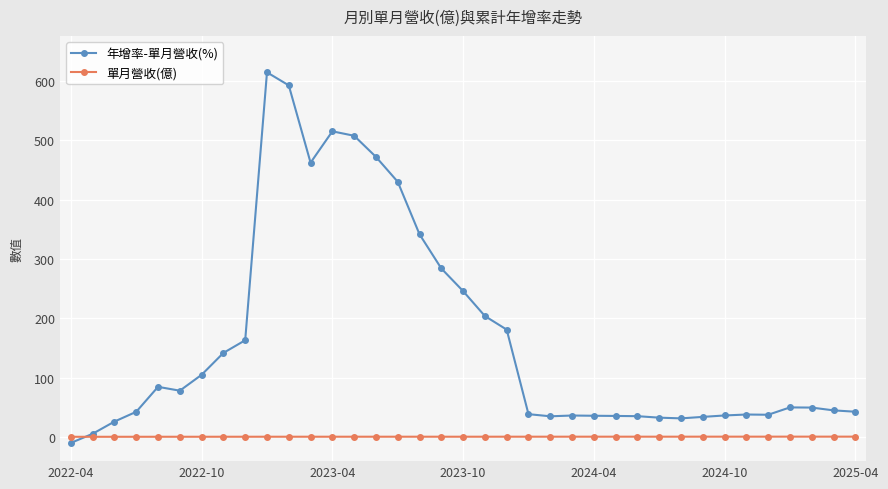

Count the number of data series in this chart.

2